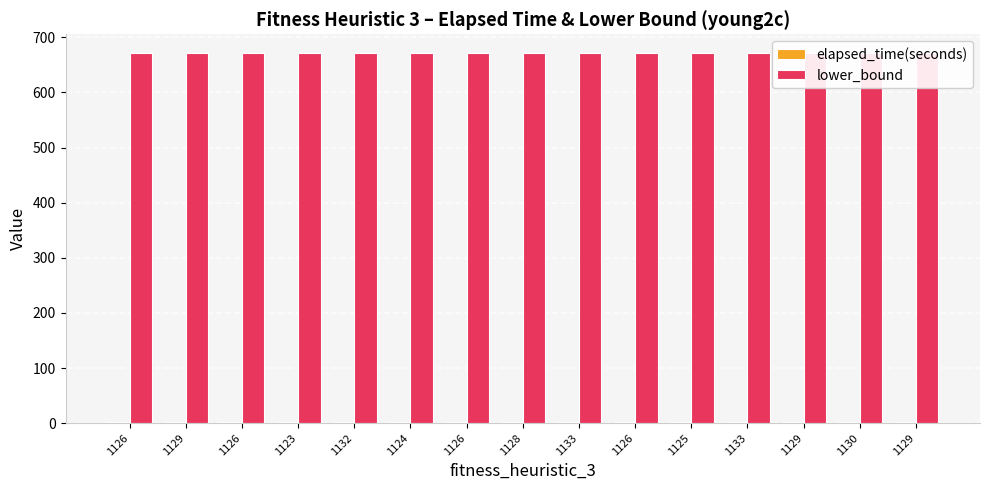

Which category has the lowest value in the lower_bound series?

1126